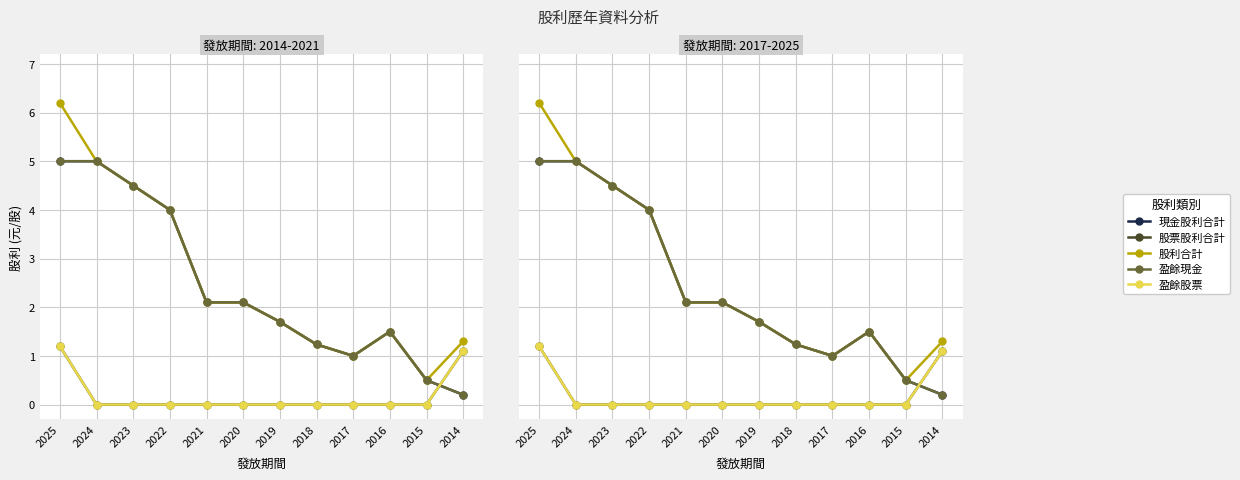

At how many categories does at least one series exceed 2?

6